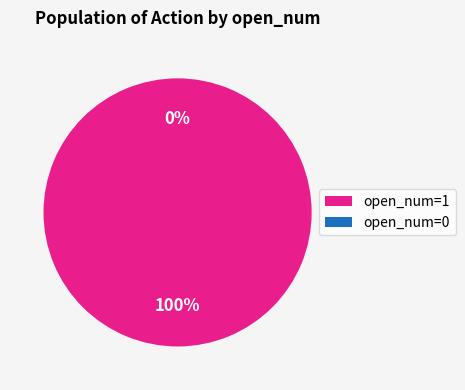

Combined, do open_num=1 and open_num=0 account for over 50%?

Yes